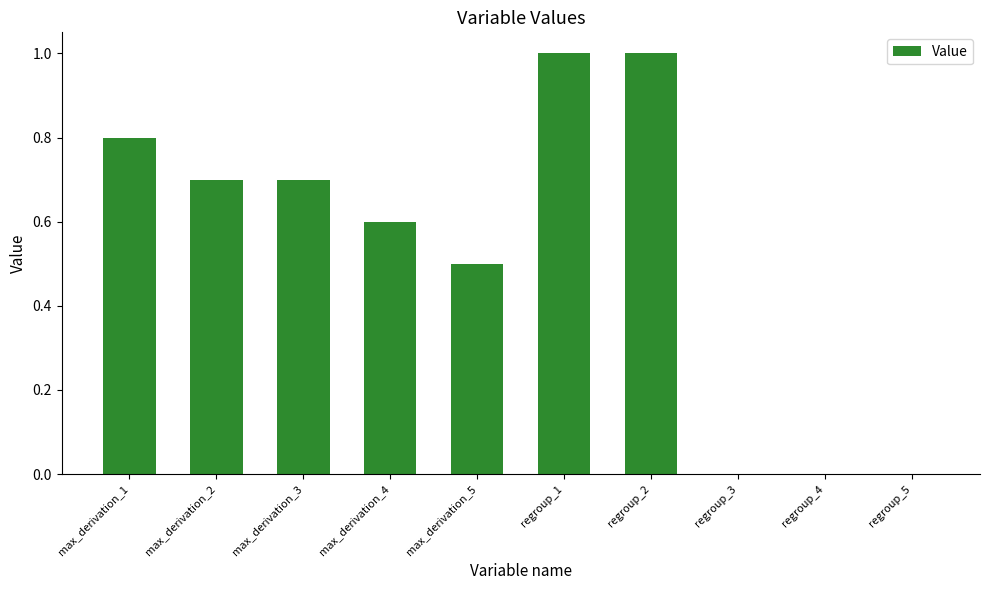

What is the sum of all values?

5.3